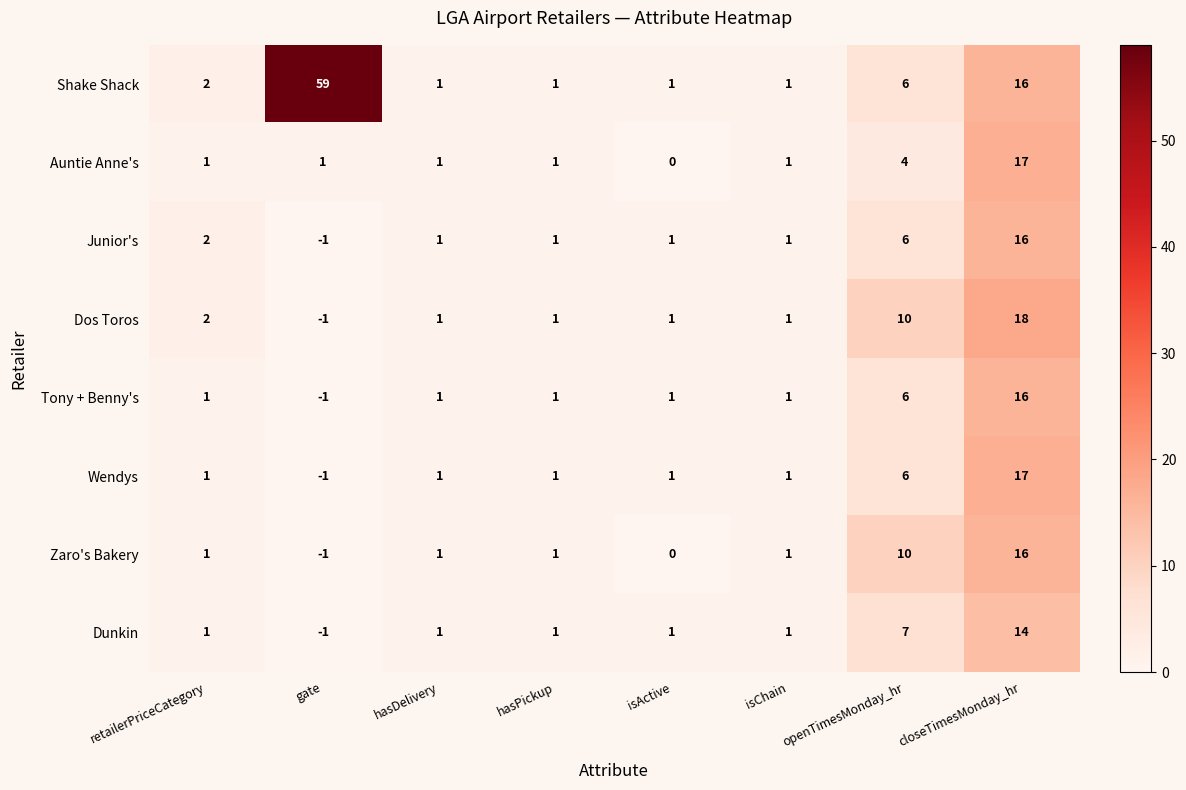

What is the difference between the maximum and second lowest values in the Dunkin series?

13